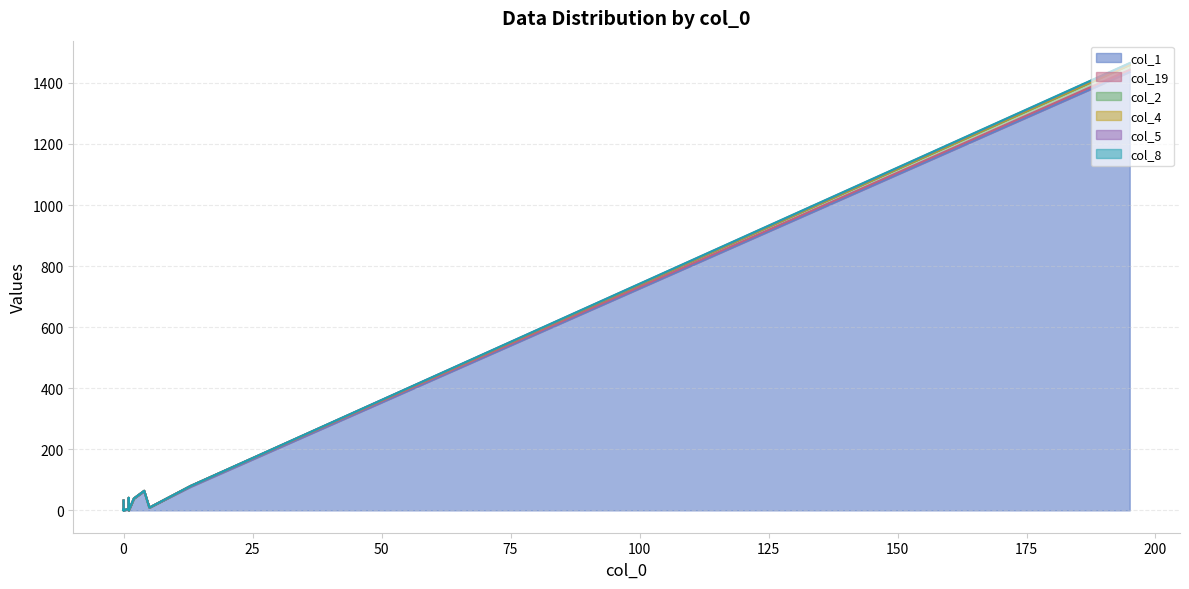

At 18, list the series in order from largest to smallest.

col_1, col_19, col_2, col_4, col_5, col_8